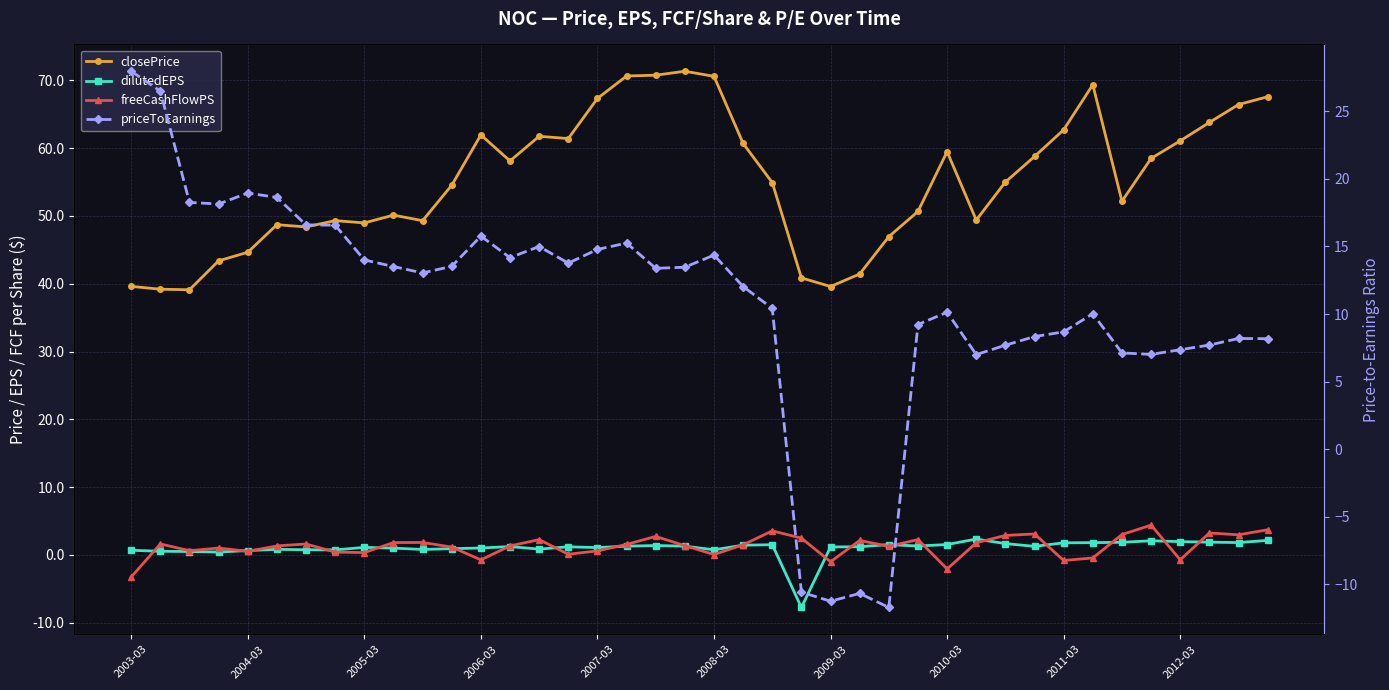

Reading right to left, transcribe all the data shown in this chart.

closePrice: 67.6	66.4	63.8	61.1	58.5	52.2	69.3	62.7	58.8	55.0	49.4	59.5	50.7	47.0	41.4	39.6	40.9	54.9	60.7	70.6	71.3	70.8	70.6	67.3	61.4	61.8	58.1	62.0	54.5	49.3	50.1	49.0	49.3	48.4	48.7	44.6	43.4	39.1	39.2	39.6
dilutedEPS: 2.1	1.8	1.9	2.0	2.1	1.9	1.8	1.8	1.3	1.7	2.3	1.5	1.3	1.5	1.2	1.2	-7.8	1.5	1.4	0.8	1.3	1.4	1.3	1.1	1.2	0.9	1.2	1.0	0.9	0.8	1.0	1.1	0.7	0.8	0.8	0.6	0.4	0.5	0.5	0.7
freeCashFlowPS: 3.7	3.0	3.2	-0.7	4.4	3.0	-0.4	-0.8	3.1	2.9	1.8	-2.1	2.3	1.3	2.1	-1.0	2.5	3.5	1.5	0.1	1.4	2.7	1.6	0.6	0.1	2.3	1.3	-0.7	1.2	1.8	1.8	0.3	0.4	1.6	1.3	0.5	1.0	0.6	1.6	-3.3
priceToEarnings: 8.2	8.2	7.7	7.4	7.0	7.1	10.0	8.7	8.3	7.7	7.0	10.1	9.2	-11.7	-10.7	-11.3	-10.6	10.4	12.0	14.4	13.5	13.4	15.3	14.8	13.8	15.0	14.2	15.8	13.5	13.0	13.5	14.0	16.6	16.6	18.6	19.0	18.1	18.3	26.5	28.0